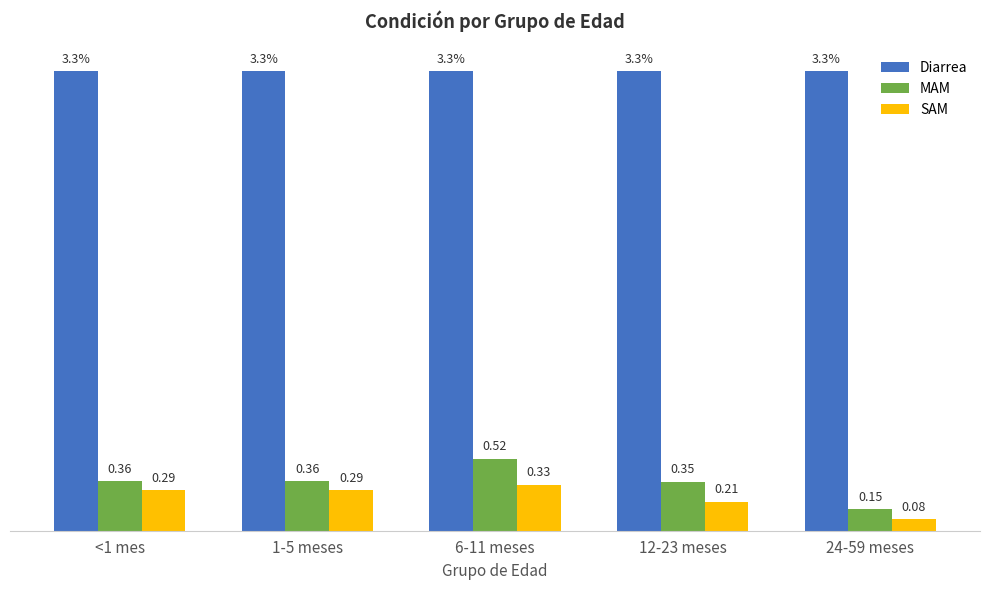

Is the value of Diarrea at 12-23 meses greater than the value of MAM at 12-23 meses?

Yes